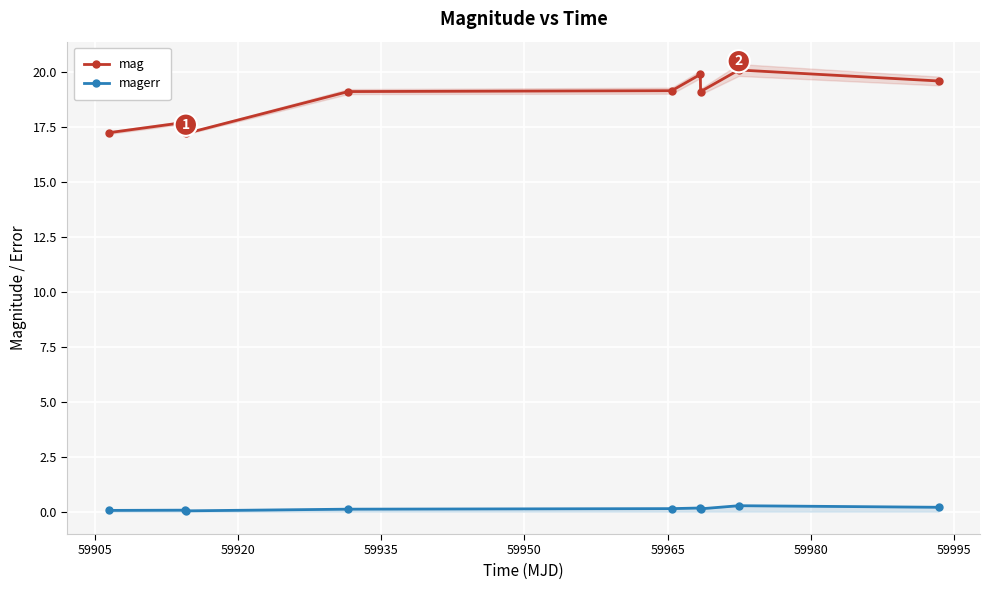

True or false: magerr and mag cross at least once.

False